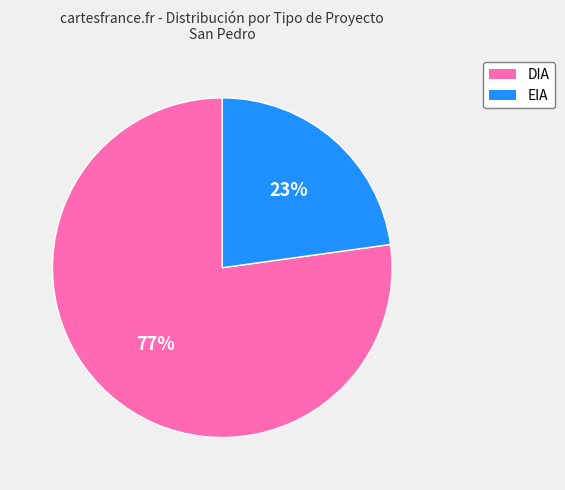

What is the ratio of the value at EIA to the value at DIA?

0.3